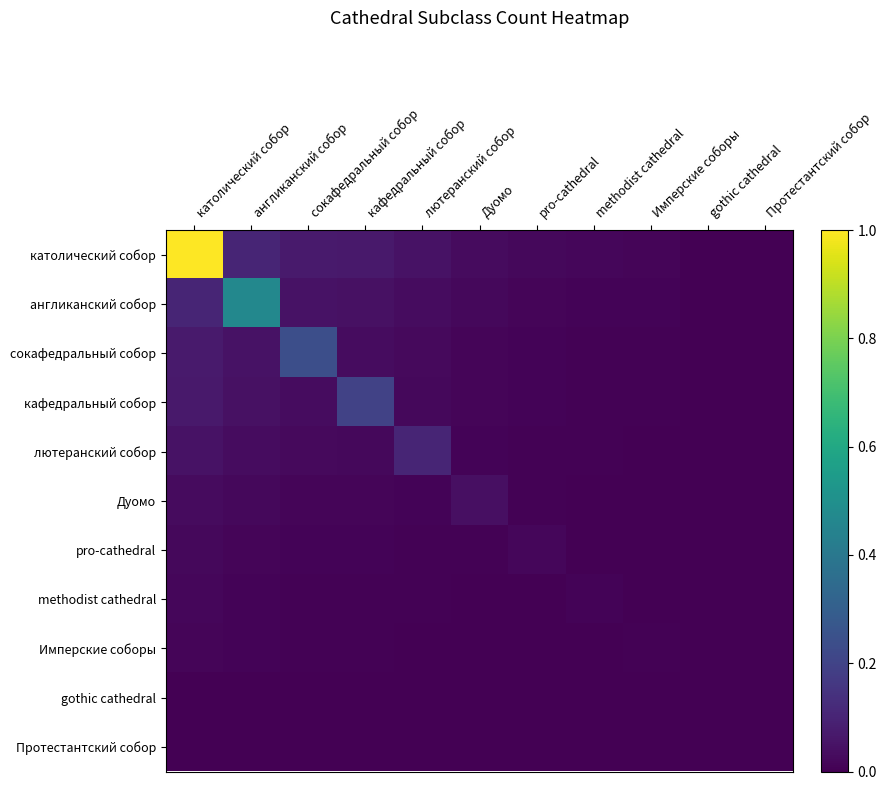

Reading right to left, transcribe all the data shown in this chart.

католический собор: Протестантский собор=0.0	gothic cathedral=0.0	Имперские соборы=0.0	methodist cathedral=0.0	pro-cathedral=0.0	Дуомо=0.0	лютеранский собор=0.0	кафедральный собор=0.1	сокафедральный собор=0.1	англиканский собор=0.1	католический собор=1.0
англиканский собор: Протестантский собор=0.0	gothic cathedral=0.0	Имперские соборы=0.0	methodist cathedral=0.0	pro-cathedral=0.0	Дуомо=0.0	лютеранский собор=0.0	кафедральный собор=0.0	сокафедральный собор=0.1	англиканский собор=0.5	католический собор=0.1
сокафедральный собор: Протестантский собор=0.0	gothic cathedral=0.0	Имперские соборы=0.0	methodist cathedral=0.0	pro-cathedral=0.0	Дуомо=0.0	лютеранский собор=0.0	кафедральный собор=0.0	сокафедральный собор=0.2	англиканский собор=0.1	католический собор=0.1
кафедральный собор: Протестантский собор=0.0	gothic cathedral=0.0	Имперские соборы=0.0	methodist cathedral=0.0	pro-cathedral=0.0	Дуомо=0.0	лютеранский собор=0.0	кафедральный собор=0.2	сокафедральный собор=0.0	англиканский собор=0.0	католический собор=0.1
лютеранский собор: Протестантский собор=0.0	gothic cathedral=0.0	Имперские соборы=0.0	methodist cathedral=0.0	pro-cathedral=0.0	Дуомо=0.0	лютеранский собор=0.1	кафедральный собор=0.0	сокафедральный собор=0.0	англиканский собор=0.0	католический собор=0.0
Дуомо: Протестантский собор=0.0	gothic cathedral=0.0	Имперские соборы=0.0	methodist cathedral=0.0	pro-cathedral=0.0	Дуомо=0.0	лютеранский собор=0.0	кафедральный собор=0.0	сокафедральный собор=0.0	англиканский собор=0.0	католический собор=0.0
pro-cathedral: Протестантский собор=0.0	gothic cathedral=0.0	Имперские соборы=0.0	methodist cathedral=0.0	pro-cathedral=0.0	Дуомо=0.0	лютеранский собор=0.0	кафедральный собор=0.0	сокафедральный собор=0.0	англиканский собор=0.0	католический собор=0.0
methodist cathedral: Протестантский собор=0.0	gothic cathedral=0.0	Имперские соборы=0.0	methodist cathedral=0.0	pro-cathedral=0.0	Дуомо=0.0	лютеранский собор=0.0	кафедральный собор=0.0	сокафедральный собор=0.0	англиканский собор=0.0	католический собор=0.0
Имперские соборы: Протестантский собор=0.0	gothic cathedral=0.0	Имперские соборы=0.0	methodist cathedral=0.0	pro-cathedral=0.0	Дуомо=0.0	лютеранский собор=0.0	кафедральный собор=0.0	сокафедральный собор=0.0	англиканский собор=0.0	католический собор=0.0
gothic cathedral: Протестантский собор=0.0	gothic cathedral=0.0	Имперские соборы=0.0	methodist cathedral=0.0	pro-cathedral=0.0	Дуомо=0.0	лютеранский собор=0.0	кафедральный собор=0.0	сокафедральный собор=0.0	англиканский собор=0.0	католический собор=0.0
Протестантский собор: Протестантский собор=0.0	gothic cathedral=0.0	Имперские соборы=0.0	methodist cathedral=0.0	pro-cathedral=0.0	Дуомо=0.0	лютеранский собор=0.0	кафедральный собор=0.0	сокафедральный собор=0.0	англиканский собор=0.0	католический собор=0.0